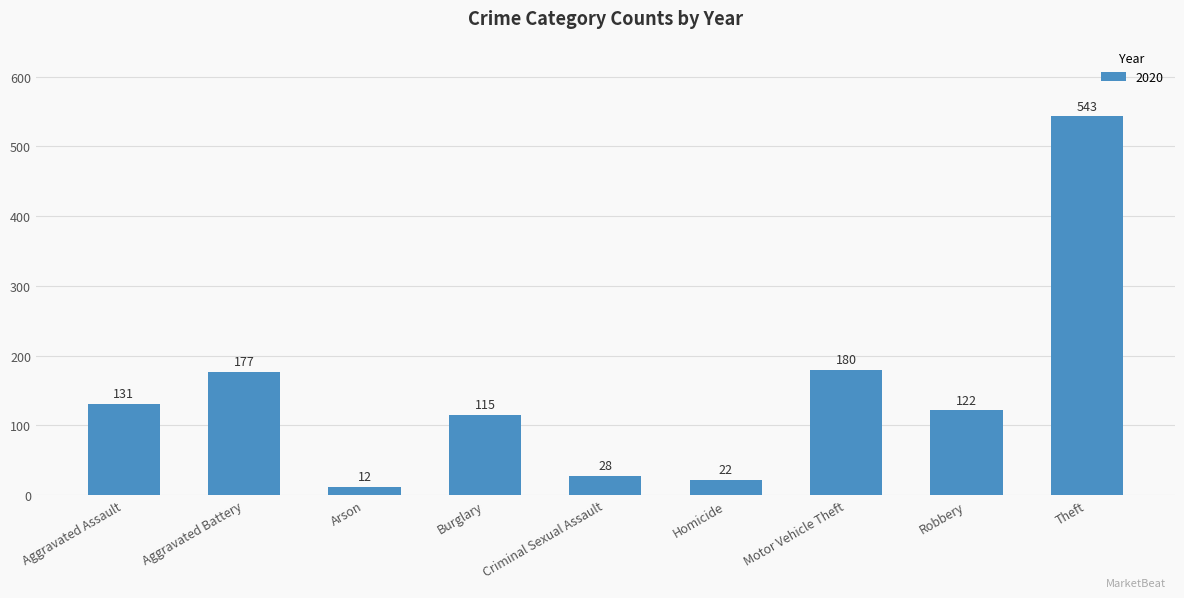

Does the chart contain any negative values?

No